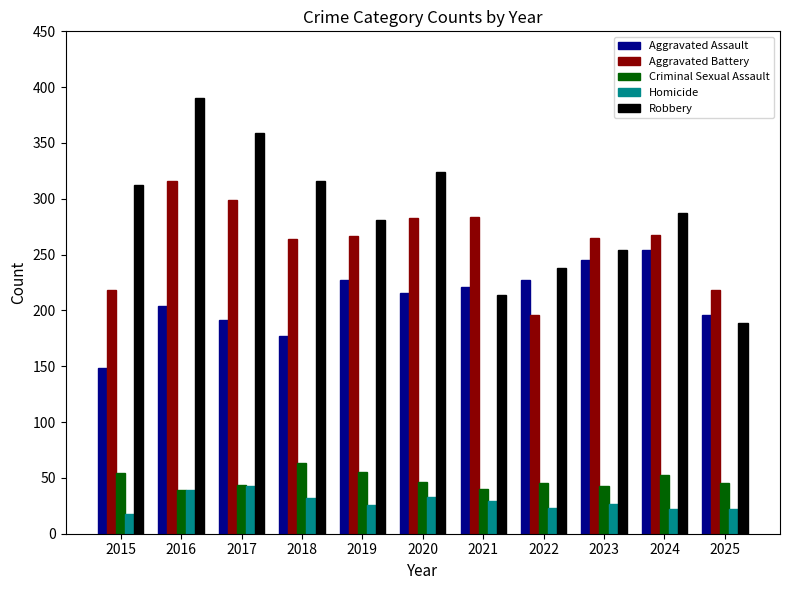

Which series has the largest range (max minus min)?

Robbery